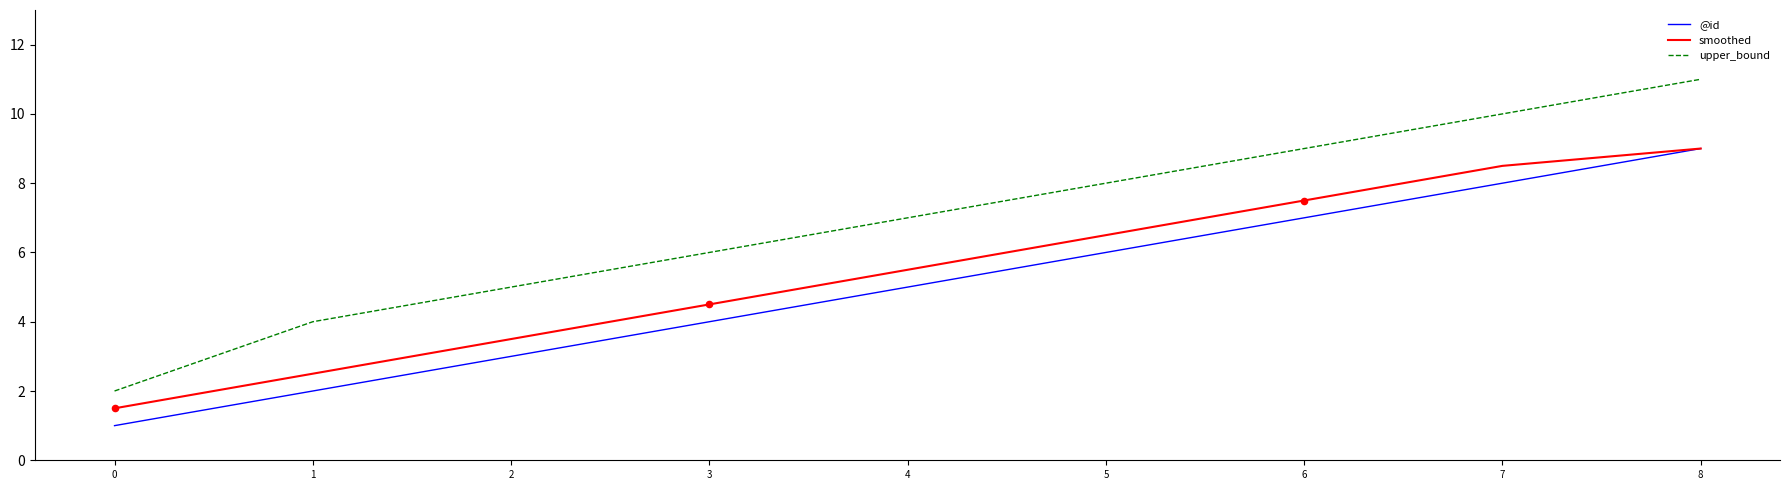

Which series has the largest total across all categories?

upper_bound